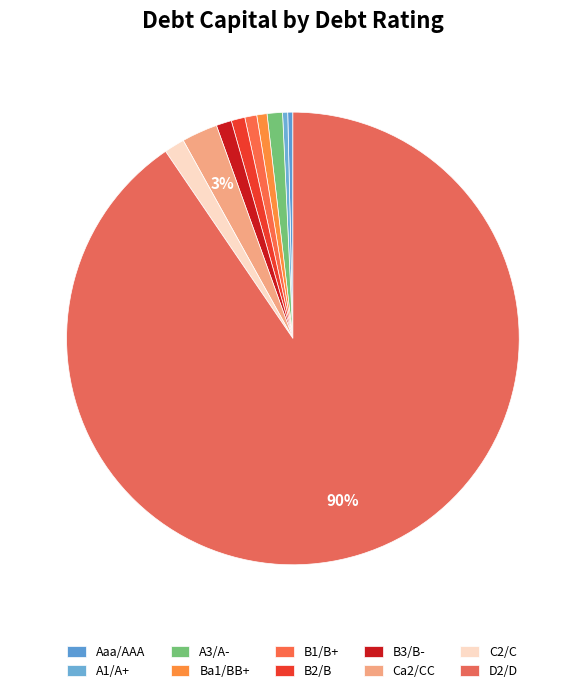

To the nearest percent, what is the difference between the Aaa/AAA and B3/B- slice percentages?

1%